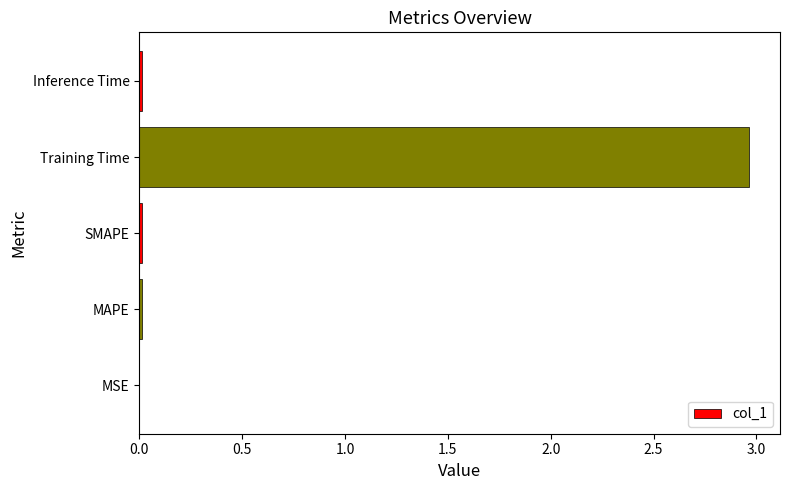

Between Training Time and MAPE, which is larger?

Training Time